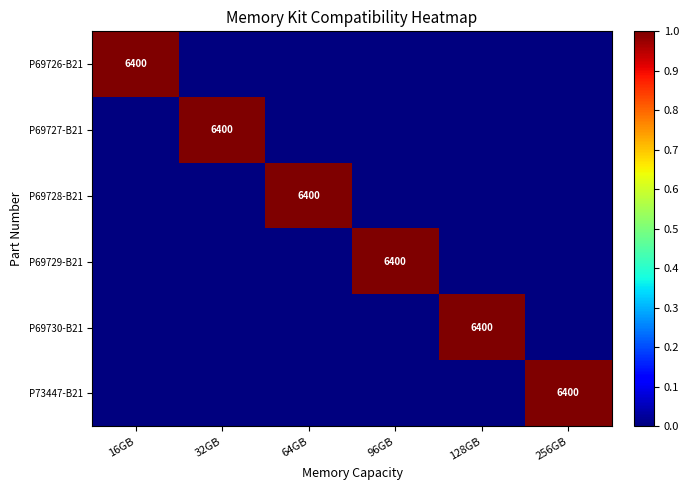

Which category has the lowest value in the P69727-B21 series?

16GB